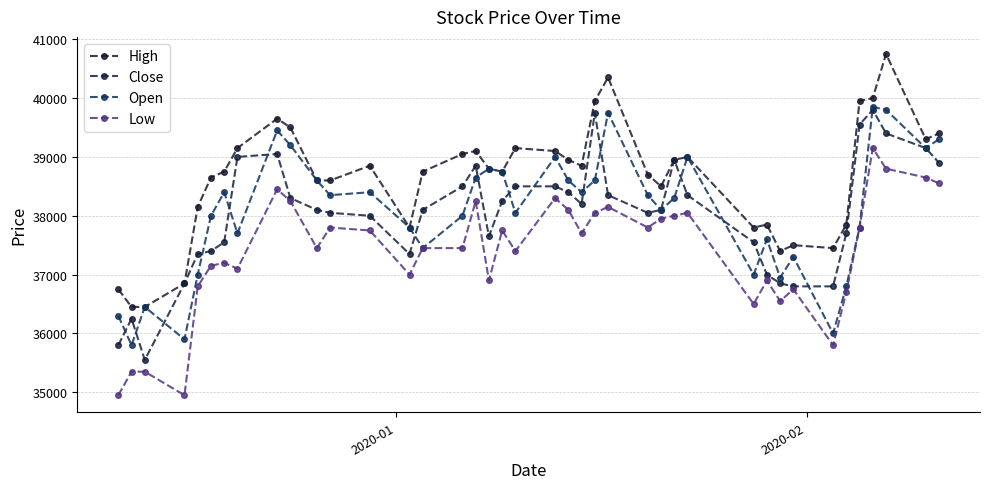

True or false: High and Open intersect in this chart.

False